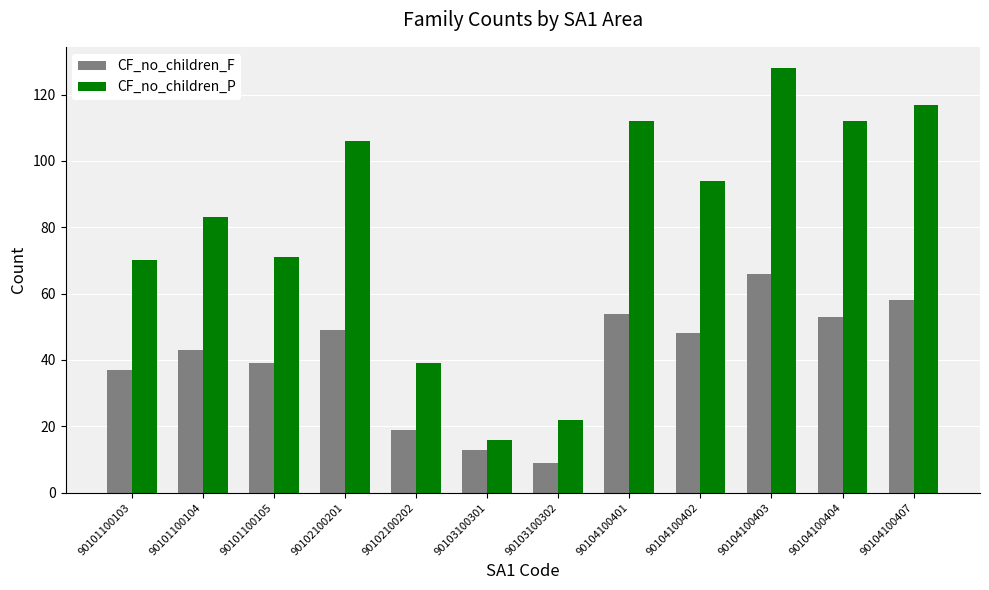

At 90104100404, list the series in order from largest to smallest.

CF_no_children_P, CF_no_children_F